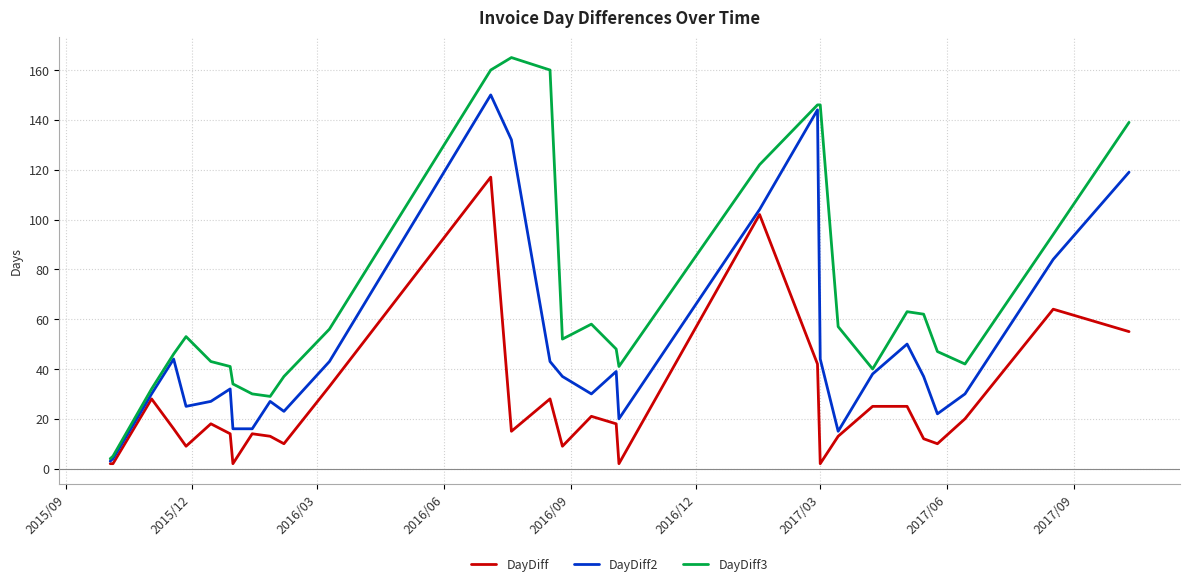

List the series in order of their overall mean, highest first.

DayDiff3, DayDiff2, DayDiff